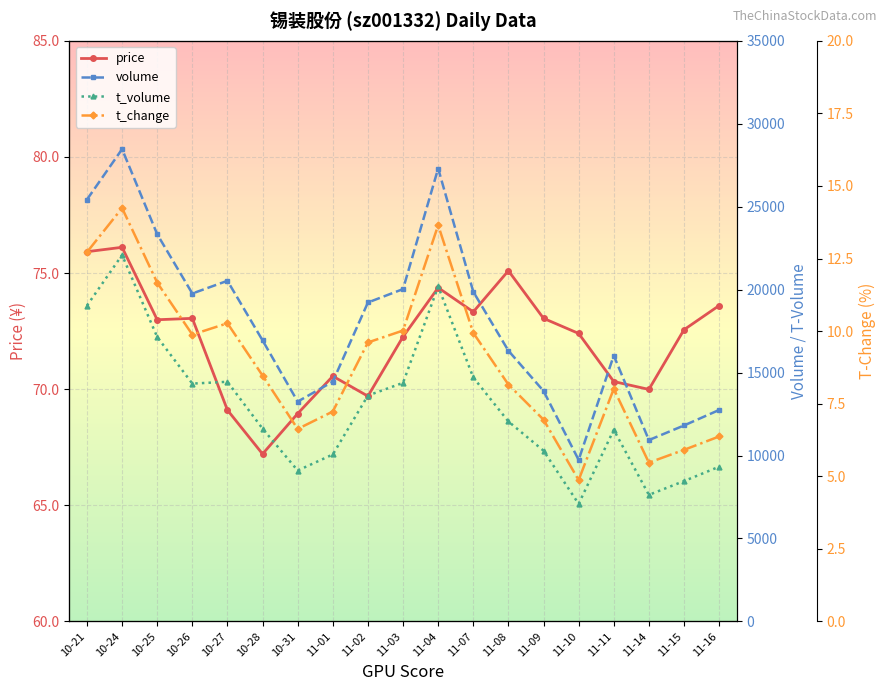

At which category does price reach its first local valley?

10-25